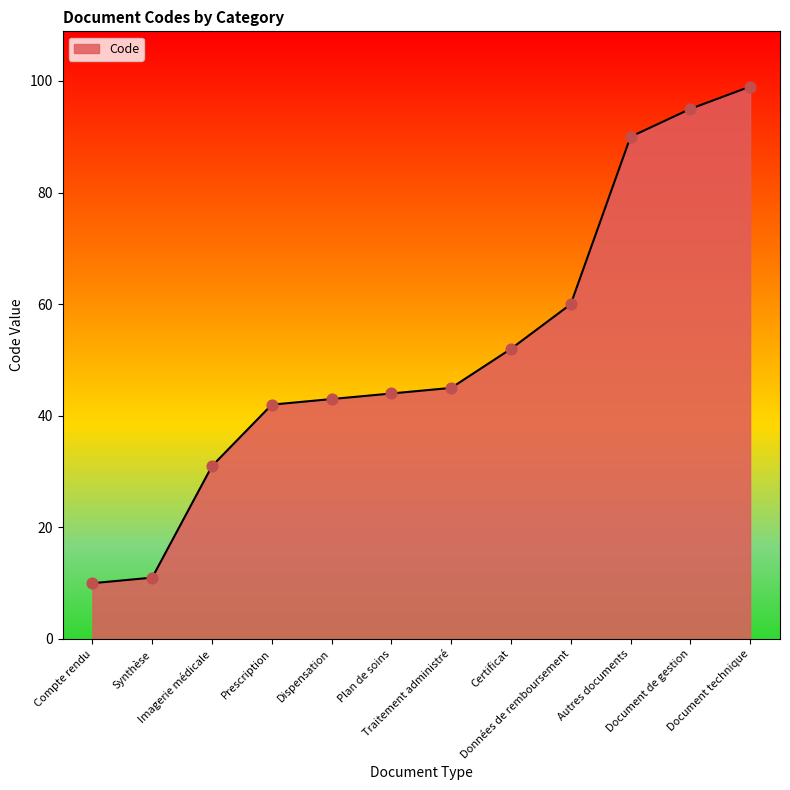

What is the change in value from Synthèse to Traitement administré?

+34